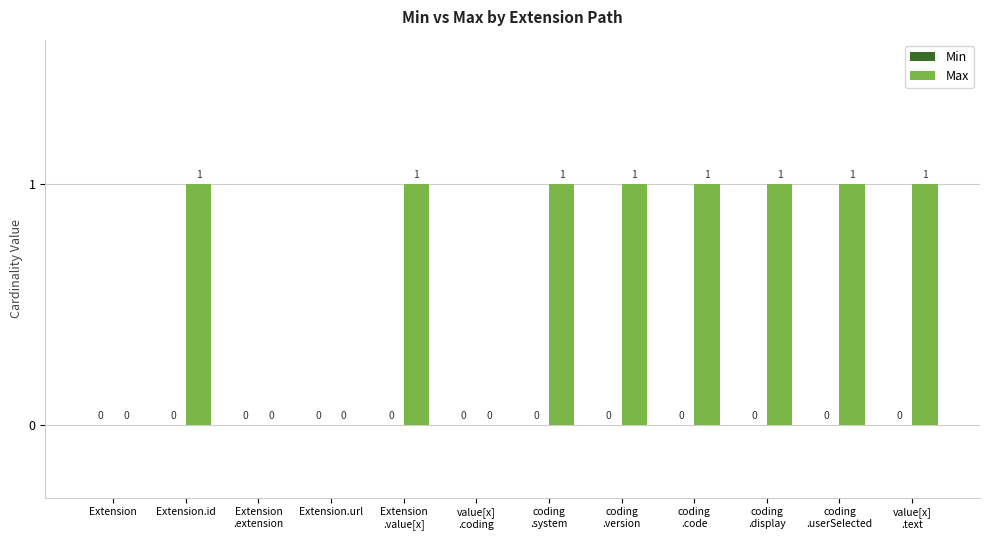

What is the sum of all values?

8